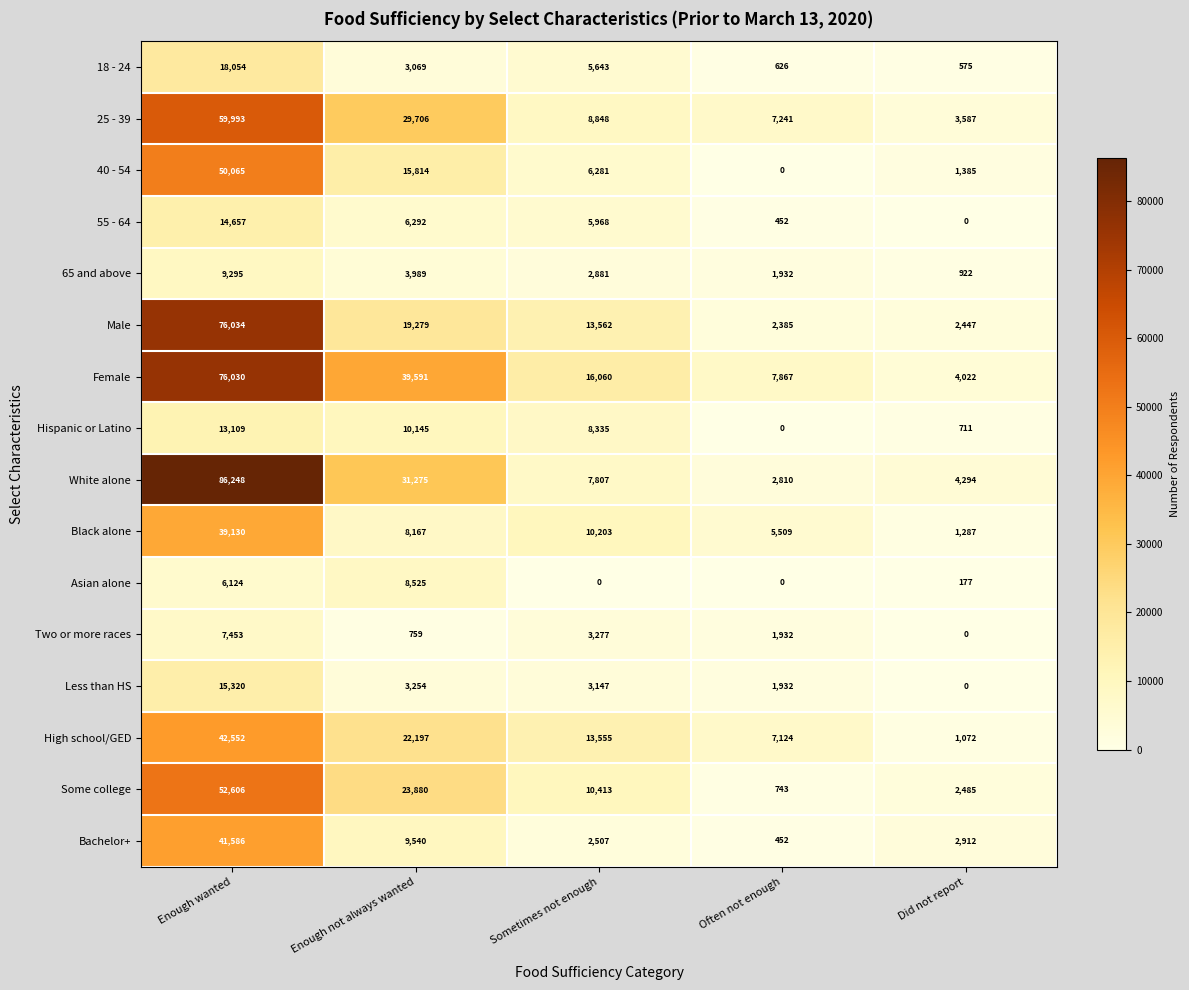

What is the maximum value shown in the chart?

86248